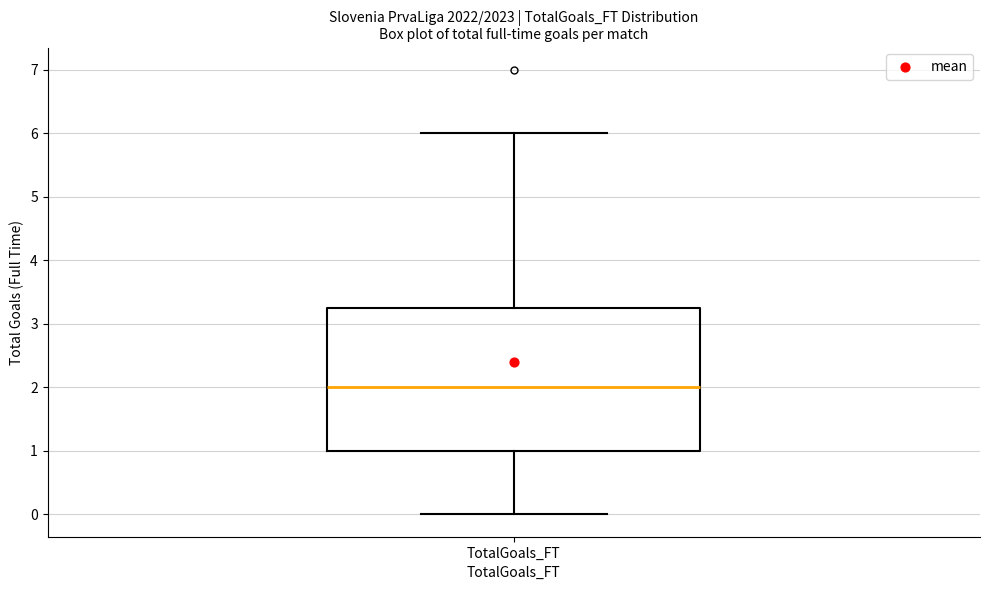

Where does the lower whisker of the box for TotalGoals_FT end on the y-axis? The values are not printed on the chart, so give them approximately, as read against the axis.

0.0